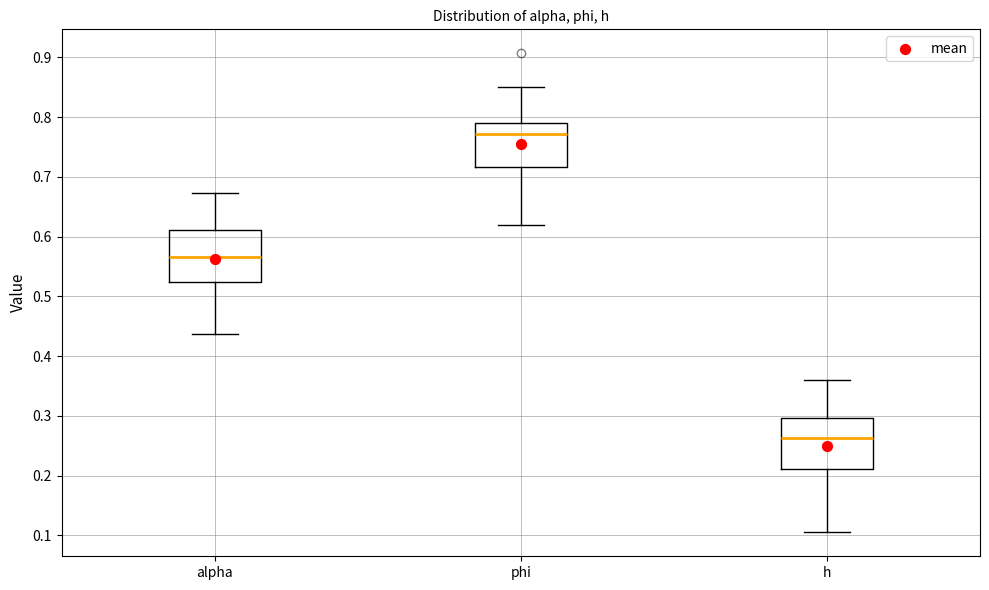

Reading left to right, read every box against the y-axis: the position of its median line, the range the box covers, and the ends of its whiskers. The values are not printed on the chart, so give them approximately, as read against the axis.

alpha: median 0.57, box 0.52 to 0.61, whiskers 0.44 to 0.67
phi: median 0.77, box 0.72 to 0.79, whiskers 0.62 to 0.85
h: median 0.26, box 0.21 to 0.30, whiskers 0.10 to 0.36